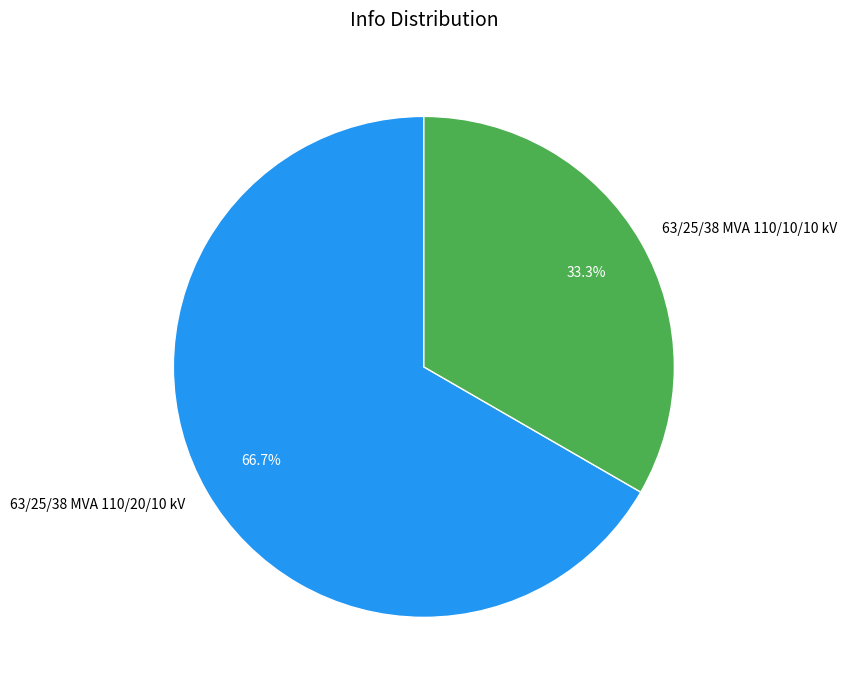

What is the largest slice in the pie chart?

63/25/38 MVA 110/20/10 kV